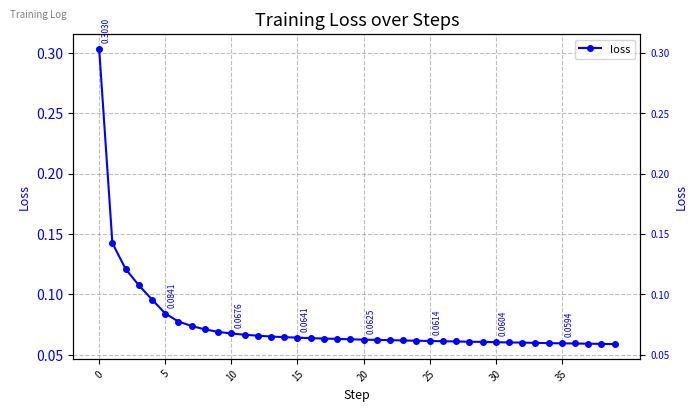

Where is the data nearest to the value 0?

39